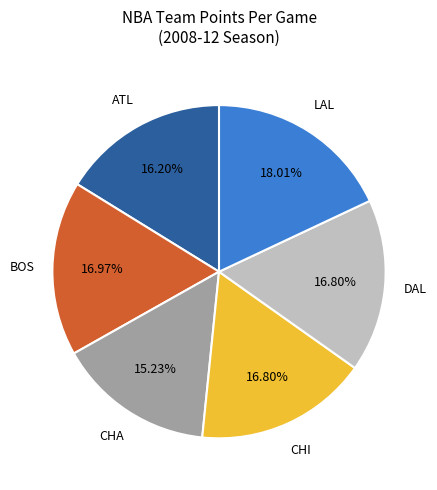

Is there a majority slice in this chart?

No